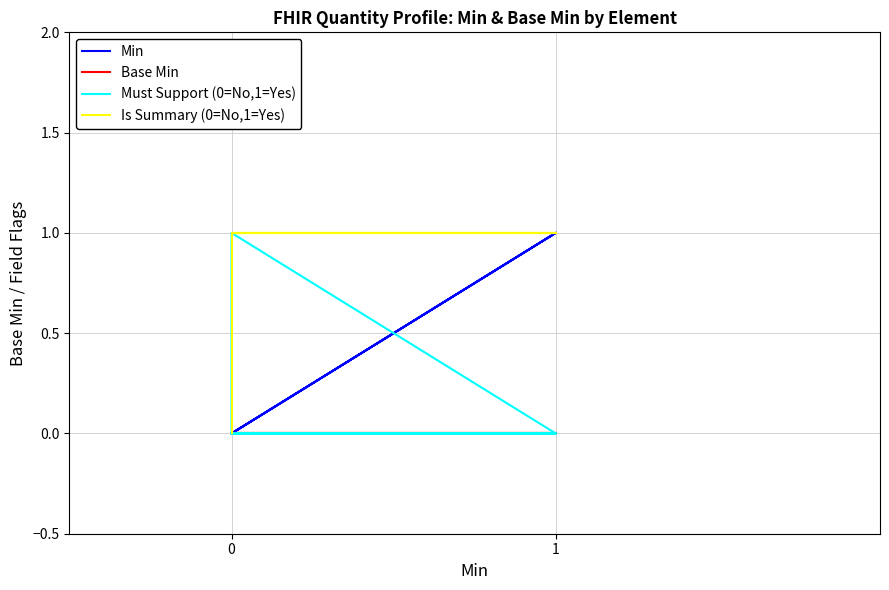

What is the difference between the second highest and second lowest values in the Min series?

1